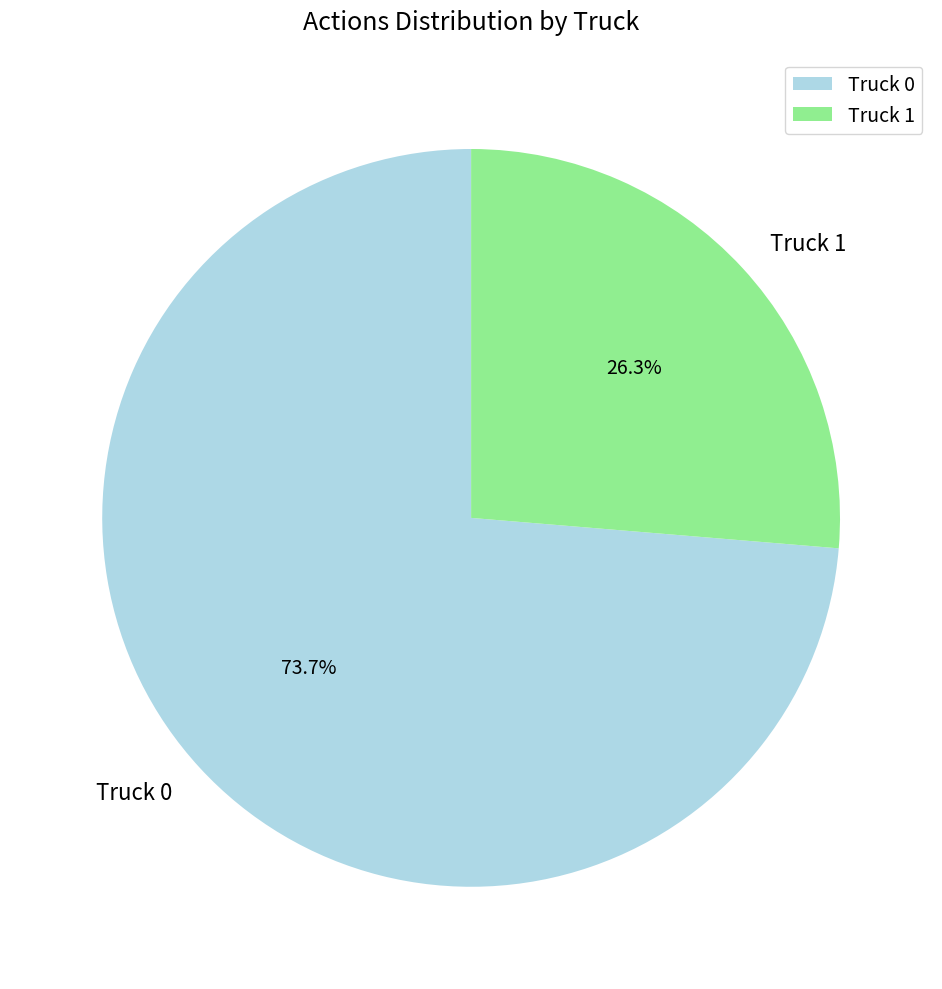

The Truck 0 slice represents 74% of the pie. True or false?

True